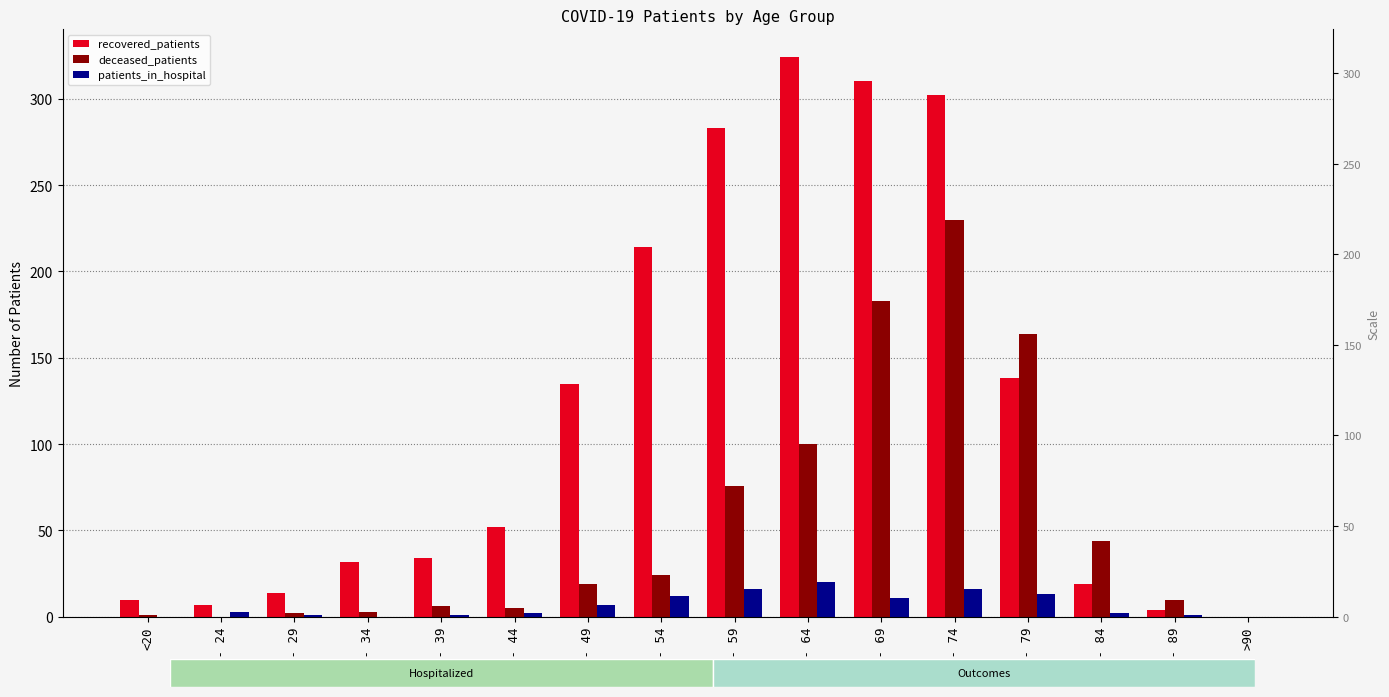

The value of patients_in_hospital at 45 - 49 is 7. True or false?

True